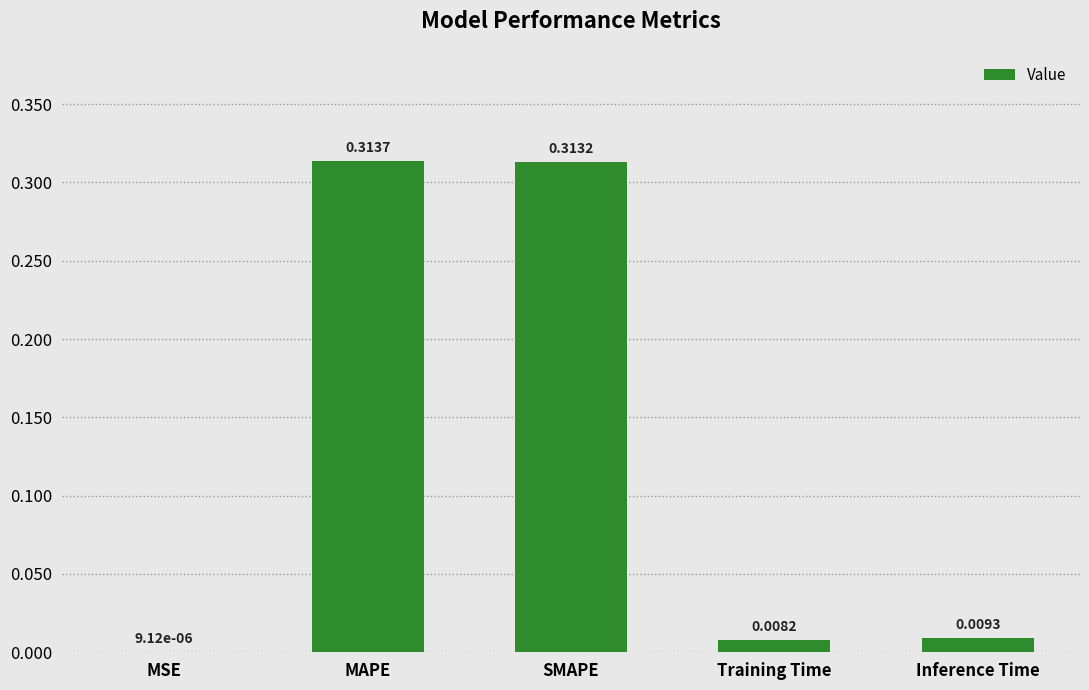

Are the bars grouped side by side (vs. stacked)?

No